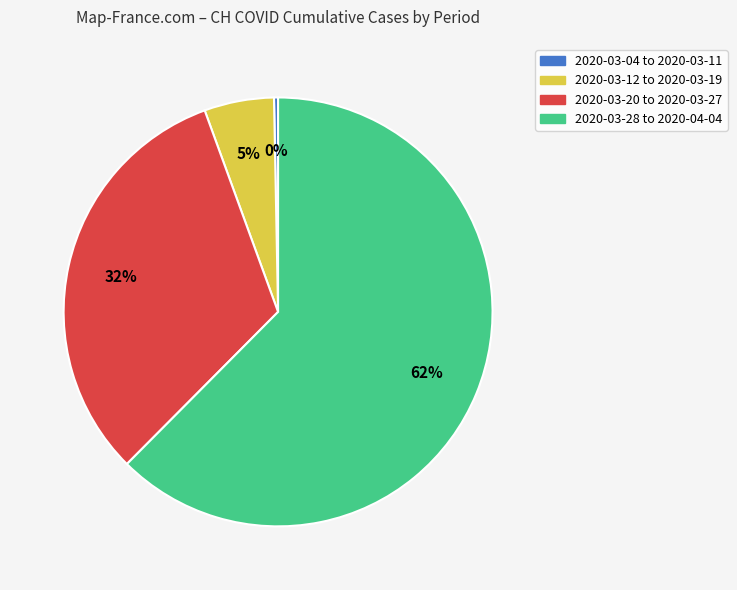

How many slices are in this pie chart?

4